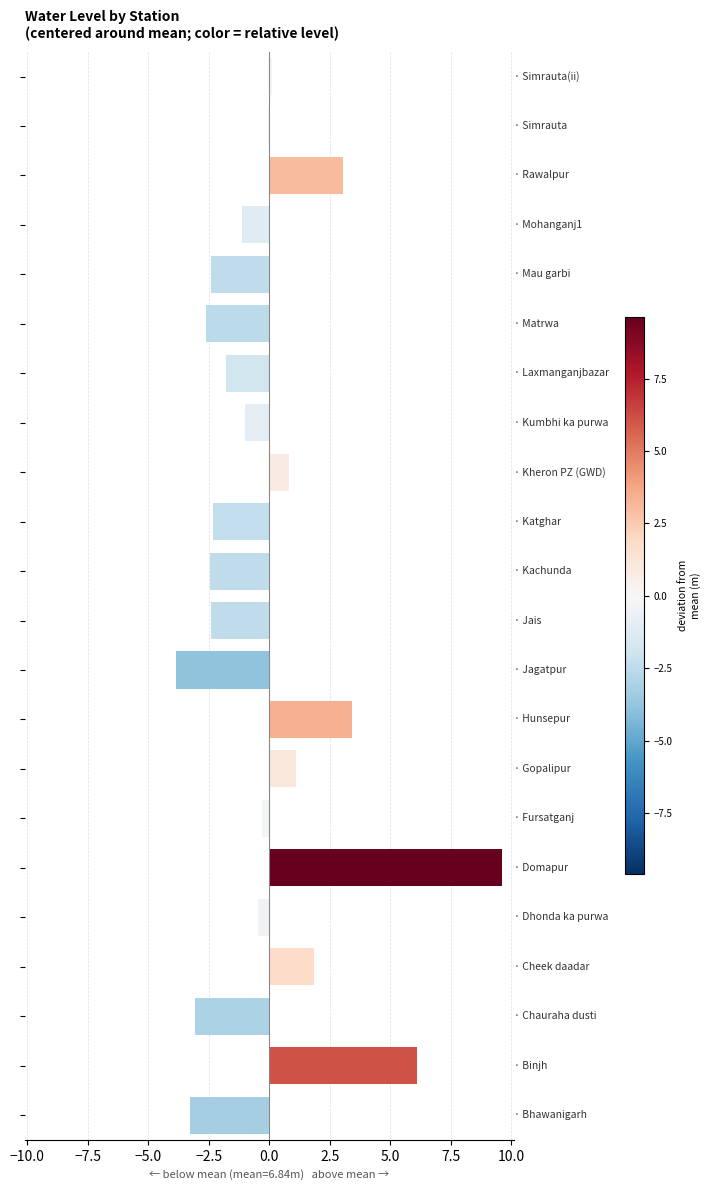

What is the maximum value shown in the chart?

9.6